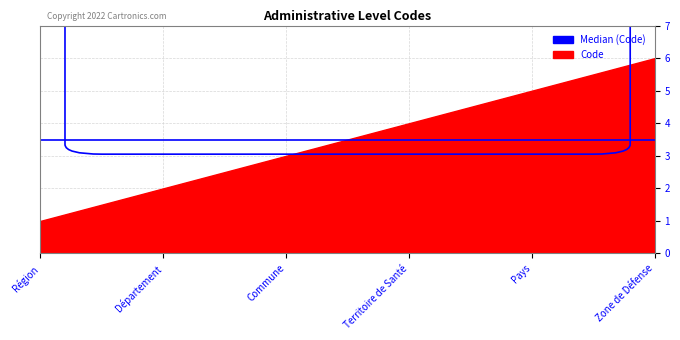

Reading right to left, what are all the values shown in this chart?

Zone de Défense=6	Pays=5	Territoire de Santé=4	Commune=3	Département=2	Région=1